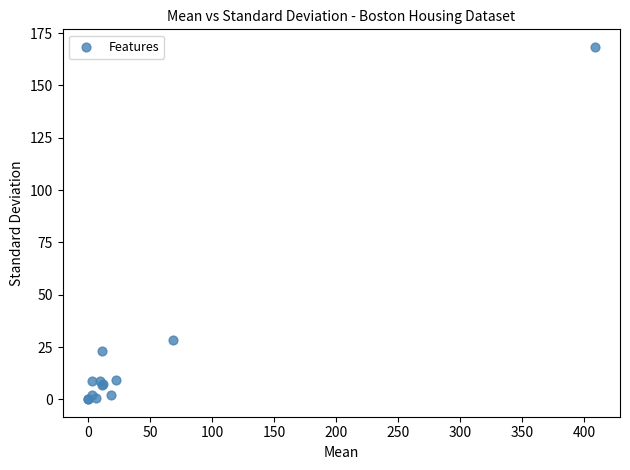

What Y value in the scatter plot is closest to 84?

28.1